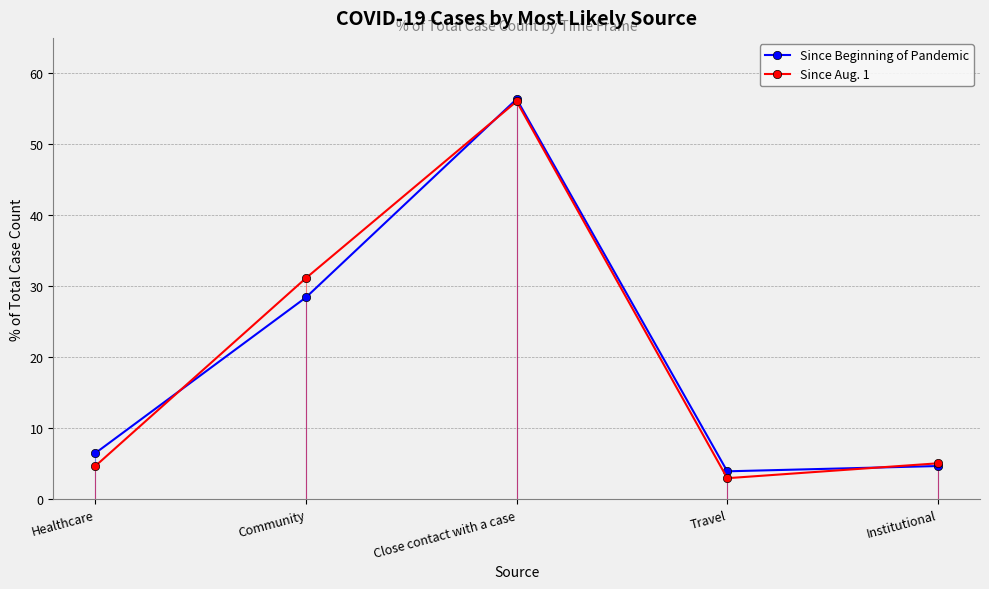

At which label is Since Aug. 1 closest to 29?

Community